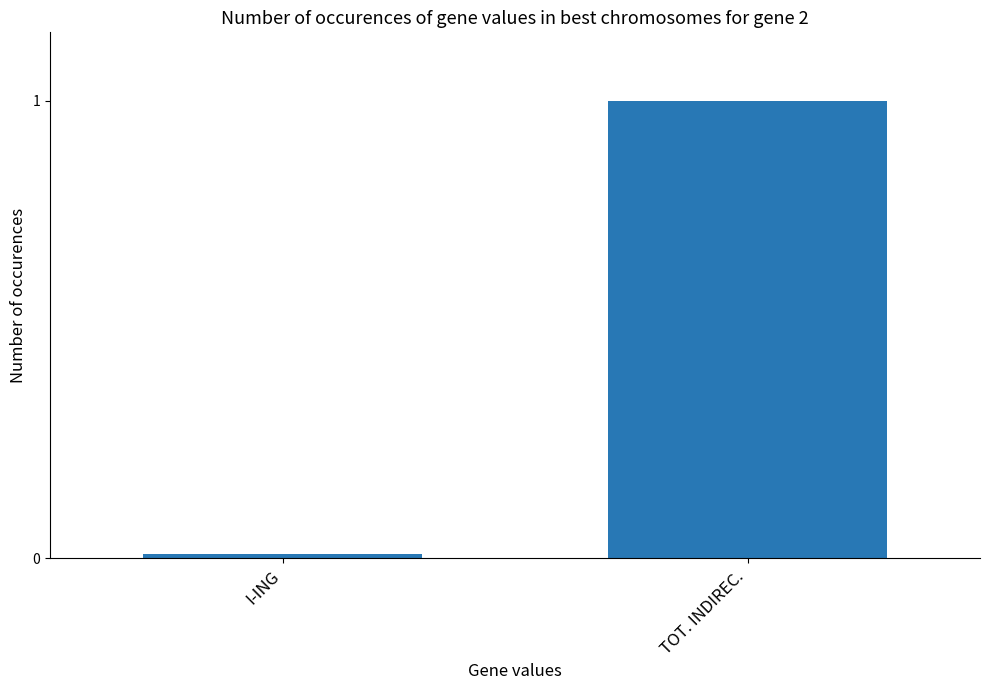

List the labels in order of value, largest first.

TOT. INDIREC., I-ING